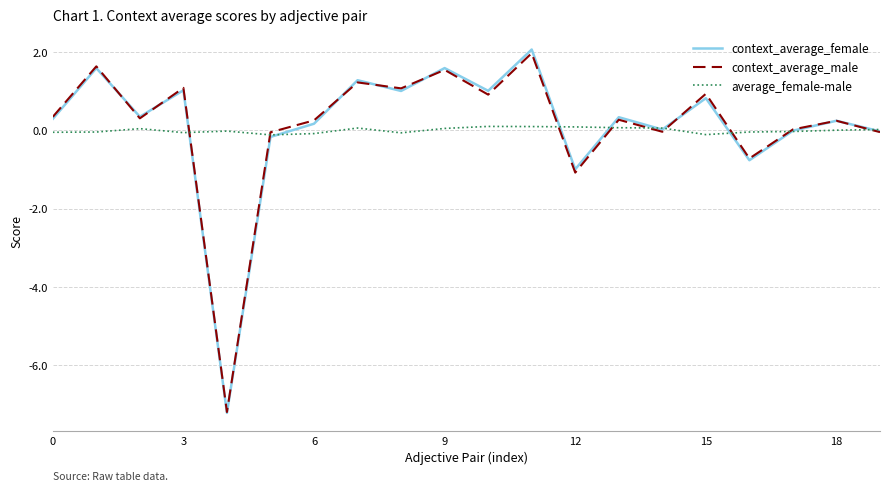

Which series has the largest range (max minus min)?

context_average_female